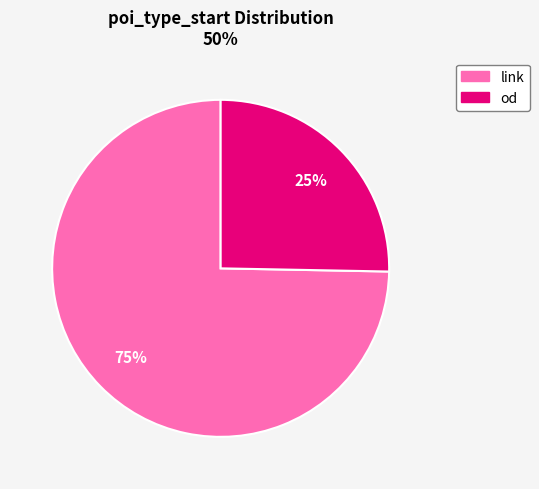

The link slice represents 88% of the pie. True or false?

False